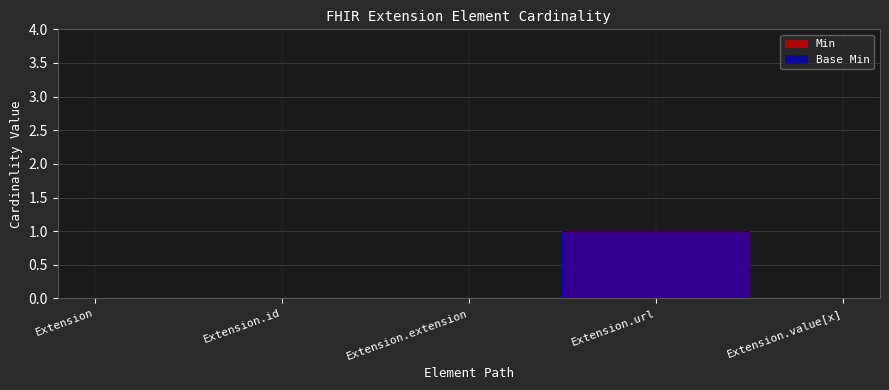

Reading right to left, what are all the values shown in this chart?

Min: 0	1	0	0	0
Base Min: 0	1	0	0	0